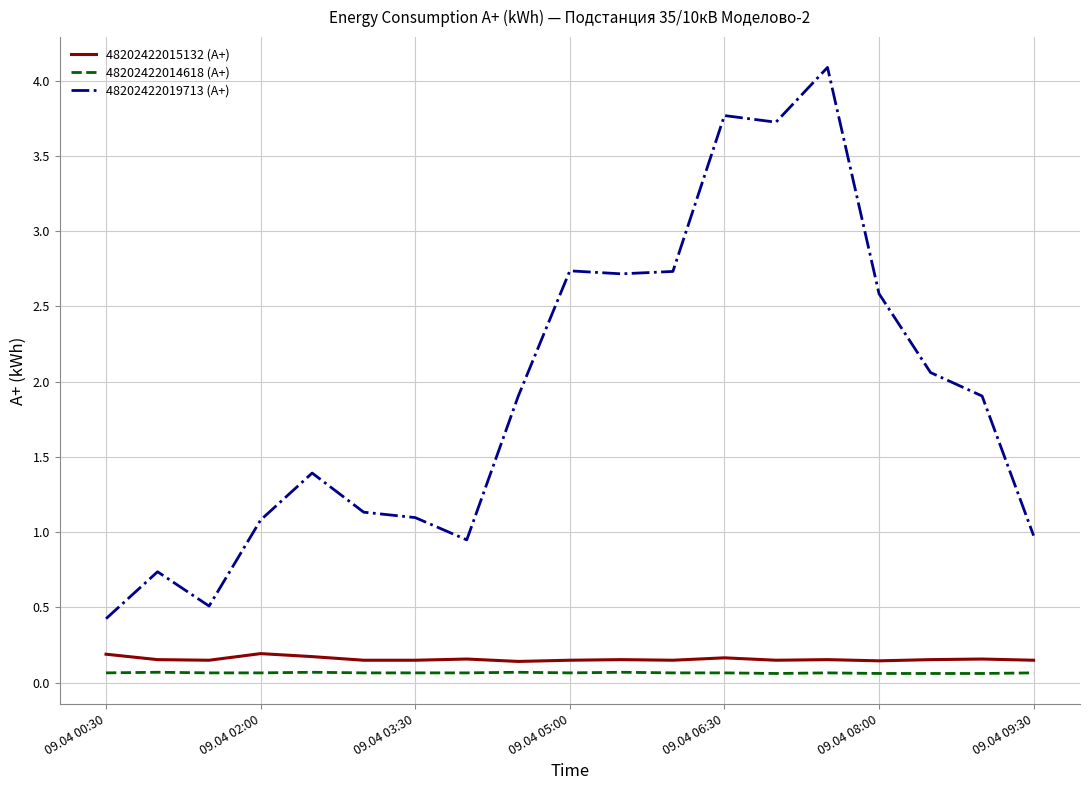

What is the average value of the 48202422019713 (A+) series?

1.9